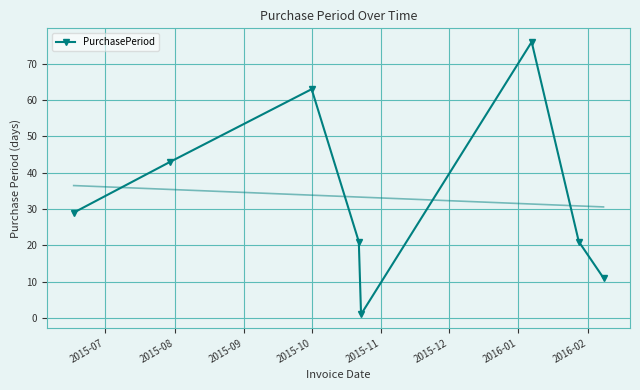

In PurchasePeriod, how many points are lower than both neighbors (excluding endpoints)?

1